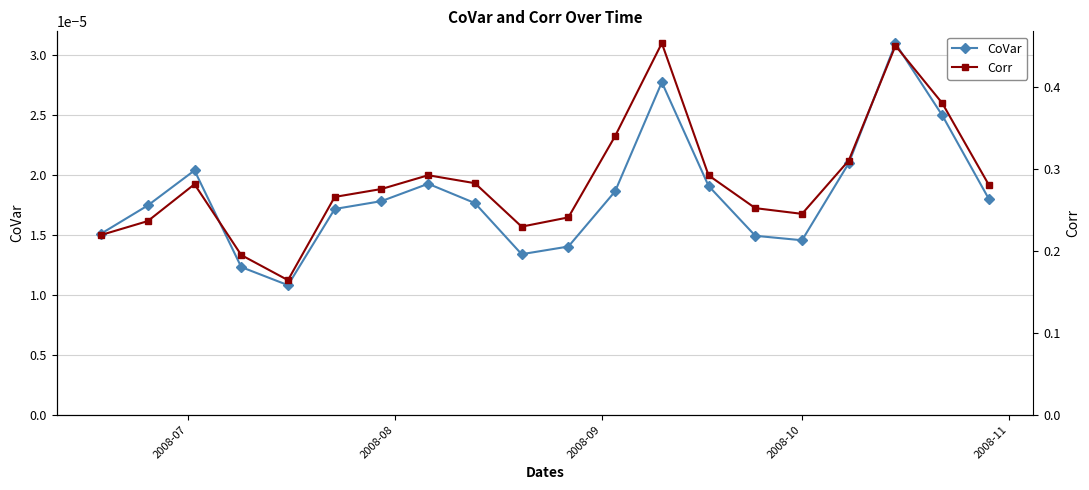

Count the CoVar values in the range 0 to 1.

20